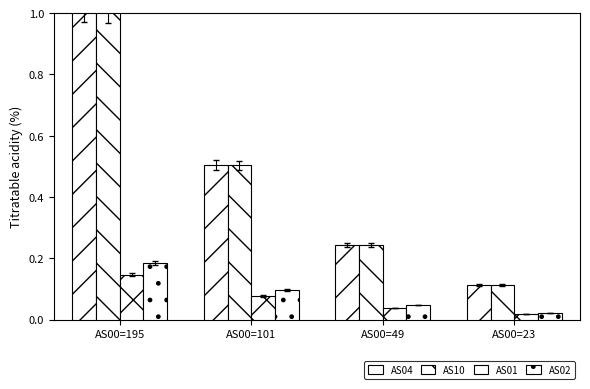

Between AS00=101 and AS00=23, which is larger?

AS00=101